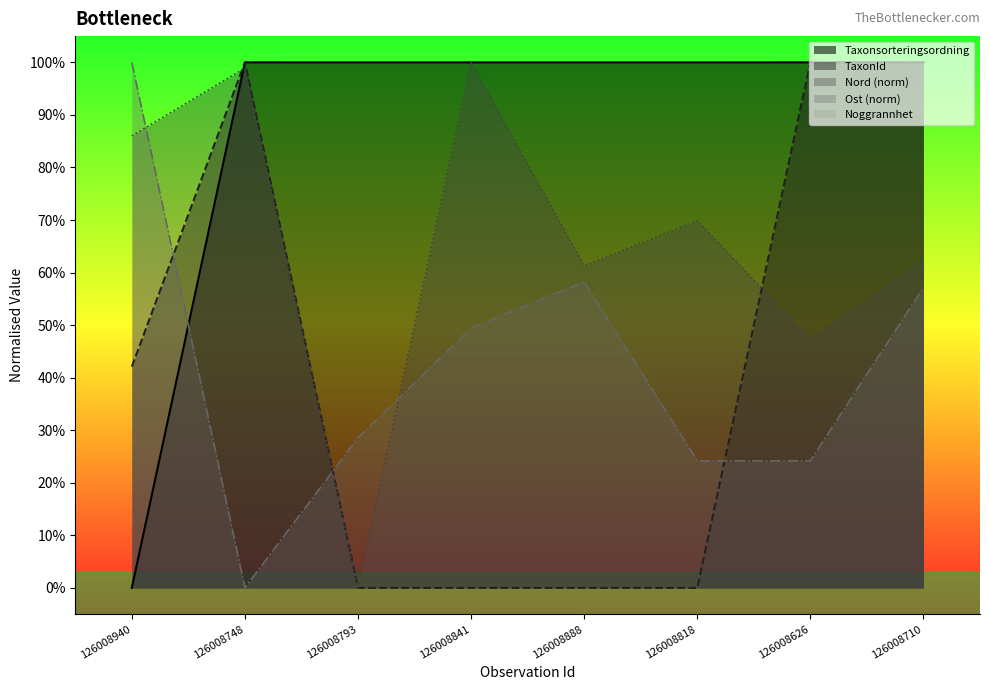

In Ost, how many points are higher than both neighbors (excluding endpoints)?

1